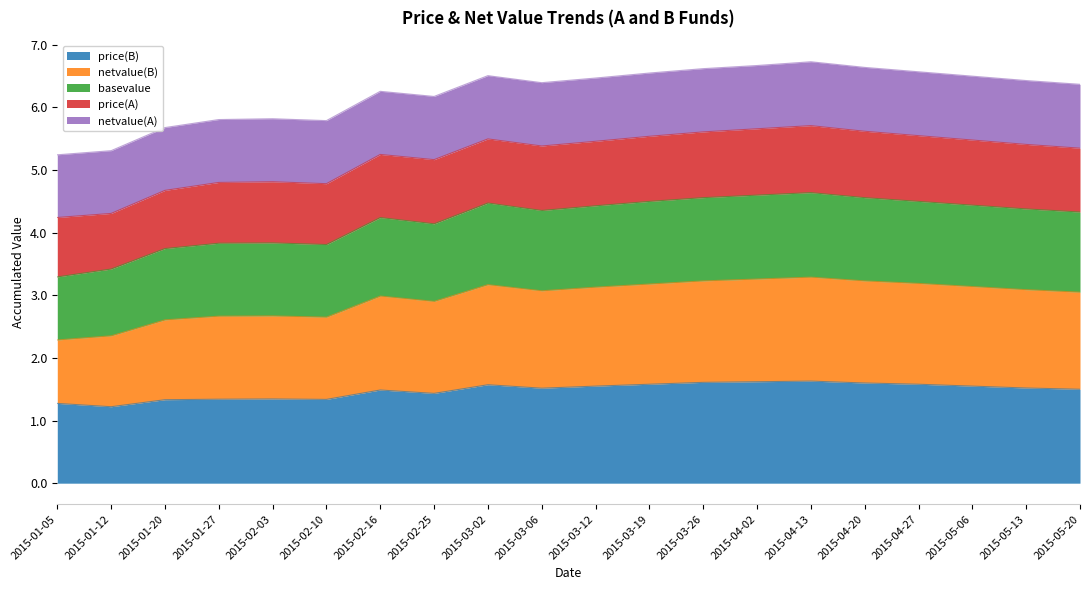

Does the chart display data point markers on the line(s)?

No